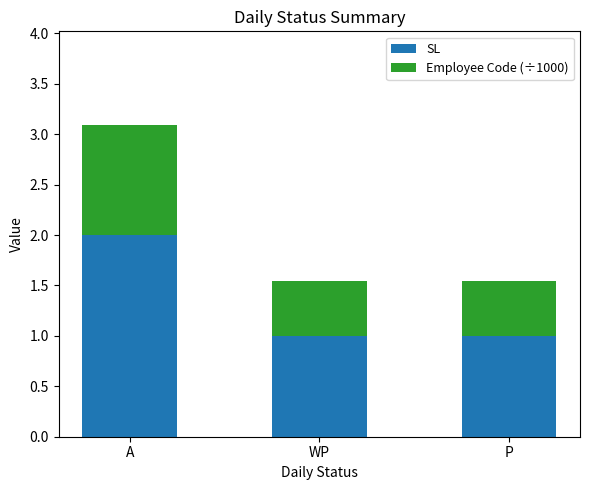

Reading left to right, transcribe the values for SL.

2.0	1.0	1.0